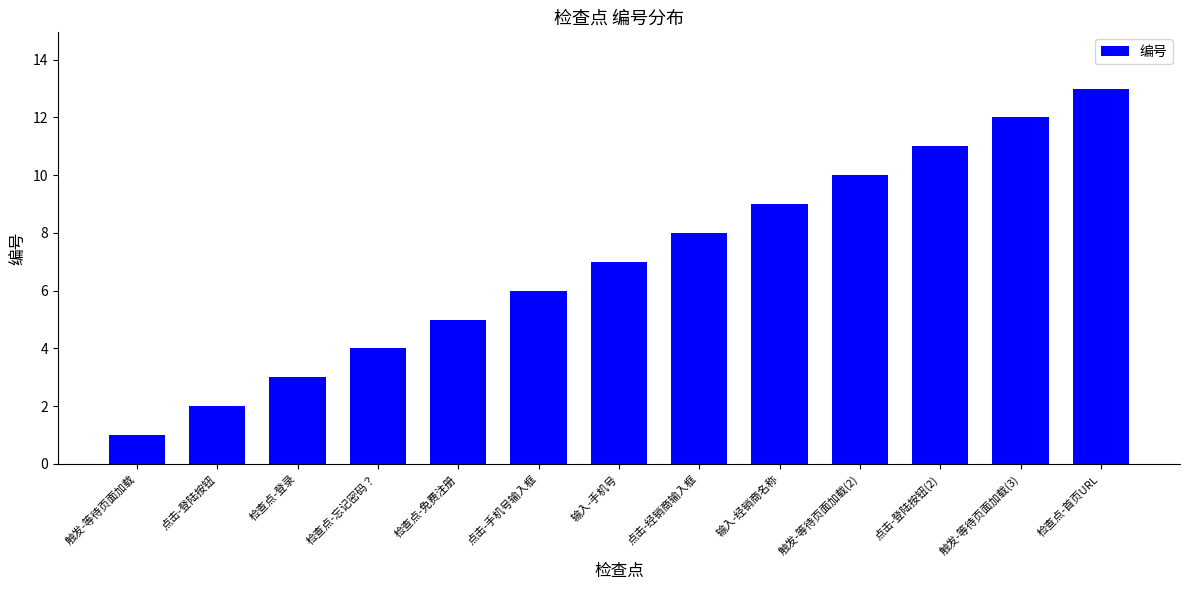

At which label is the value closest to 7?

输入-手机号